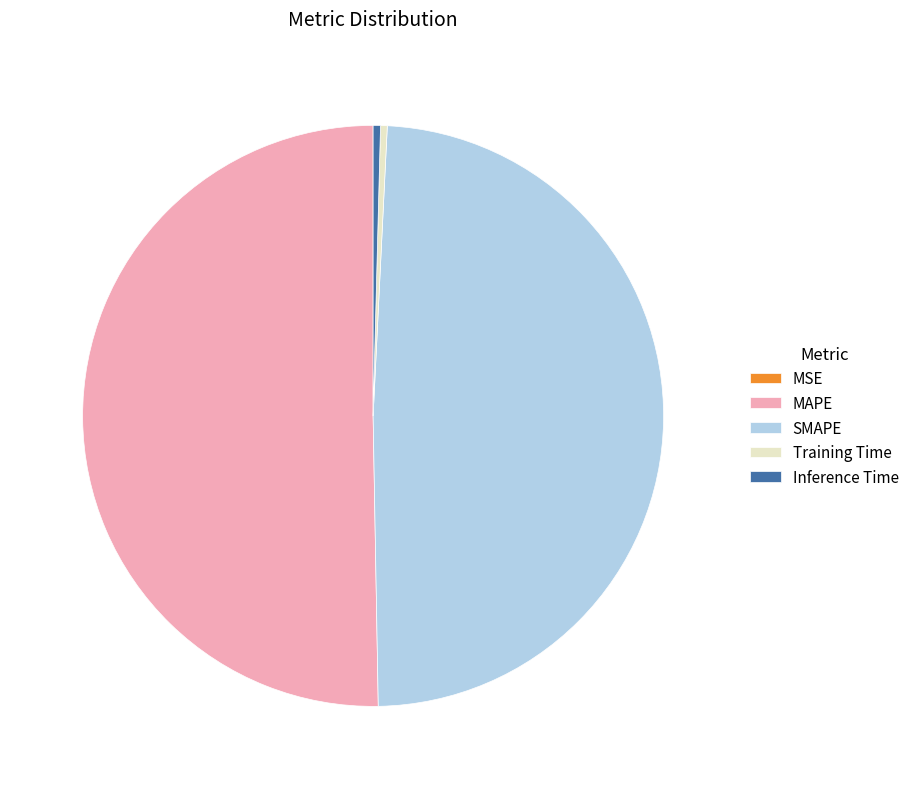

Is it true that MAPE is 58% of the pie?

False